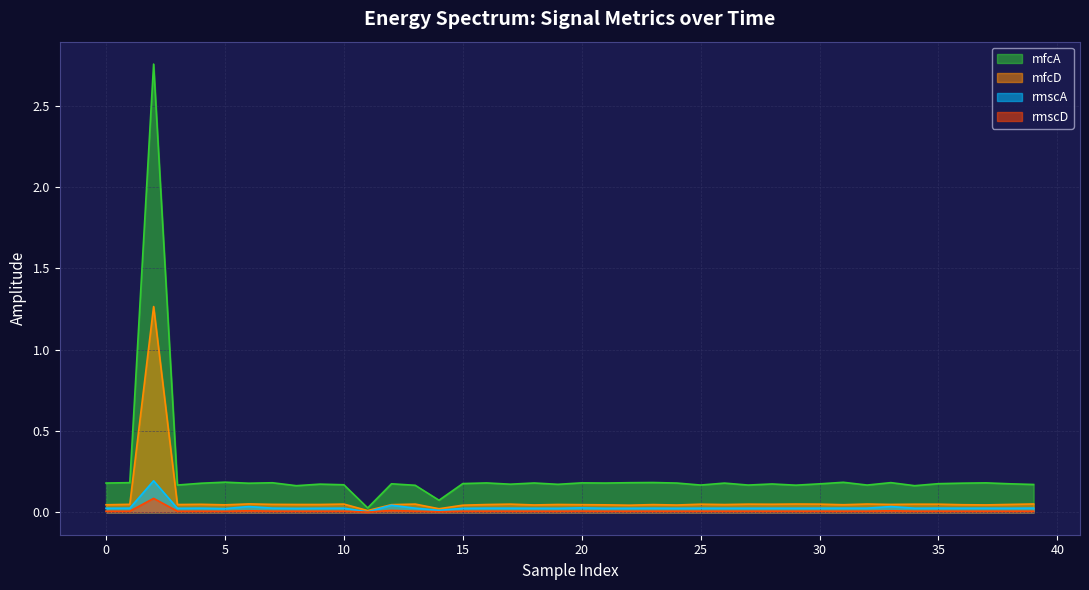

True or false: mfcD and rmscA intersect in this chart.

False